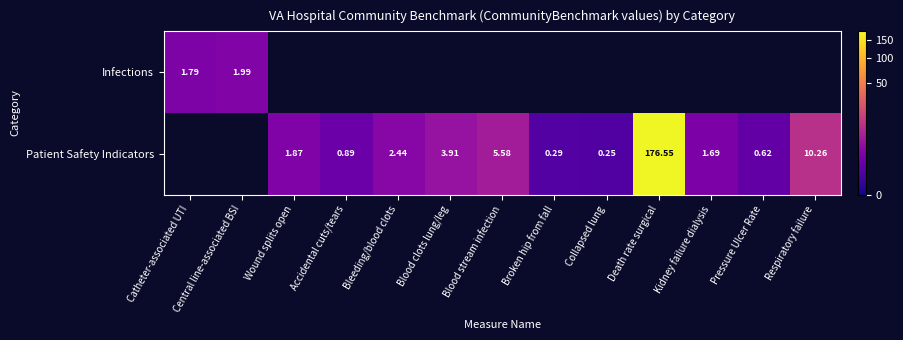

True or false: Patient Safety Indicators has a value of 0.9 at Accidental cuts/tears.

True